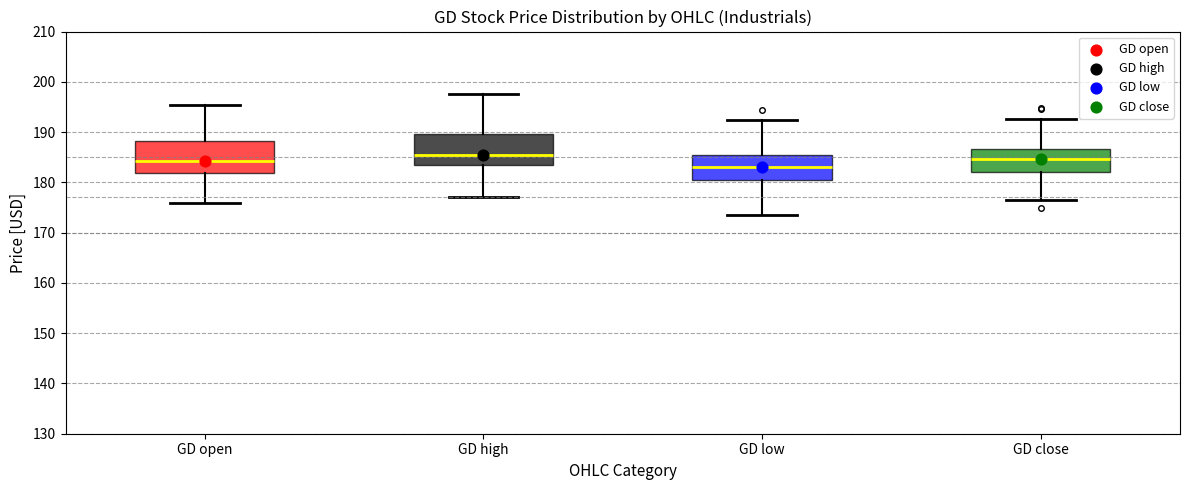

Reading left to right, transcribe this box plot: for each box, give where its median line is, the range the box spans, and where its two whiskers end, as read against the y-axis. The values are not printed on the chart, so give them approximately, as read against the axis.

GD open: median 184, box 182 to 188, whiskers 176 to 195
GD high: median 185, box 183 to 190, whiskers 177 to 198
GD low: median 183, box 180 to 185, whiskers 174 to 192
GD close: median 185, box 182 to 187, whiskers 176 to 193